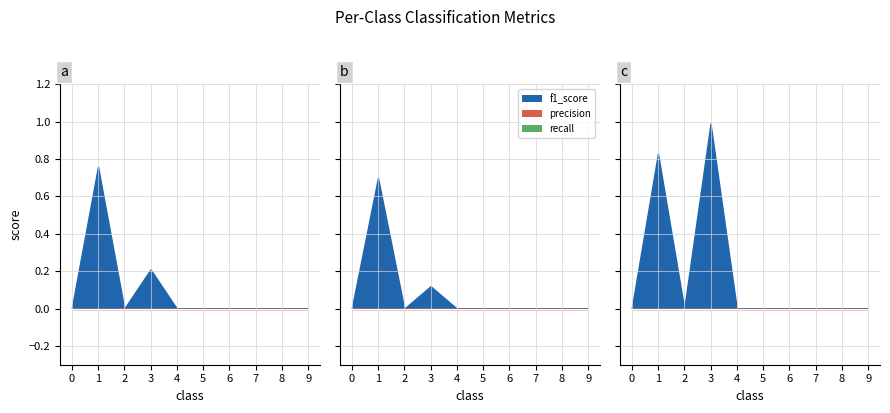

The value of precision at 7 is -0.2. True or false?

False